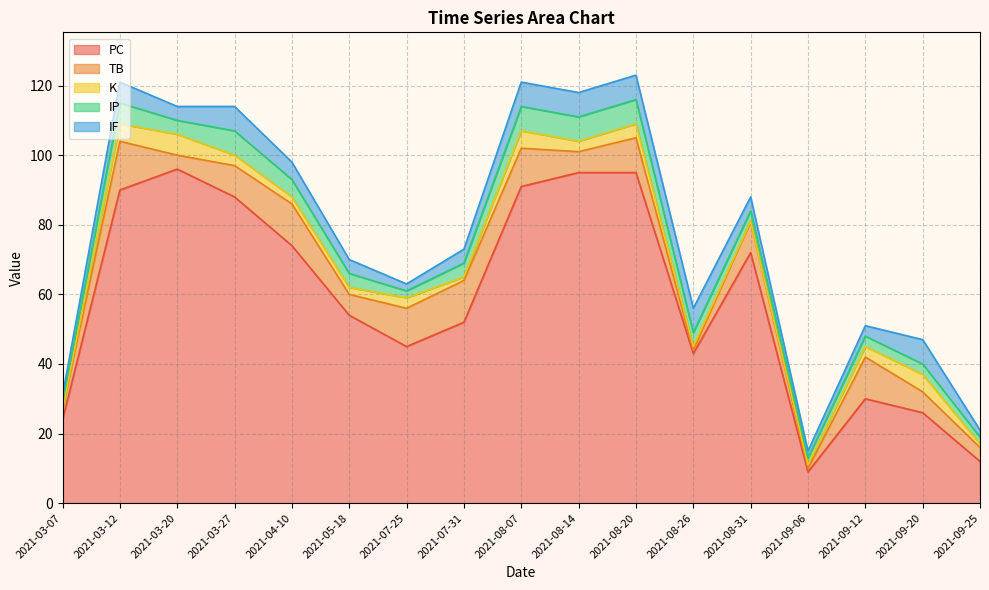

True or false: K and PC cross at least once.

False